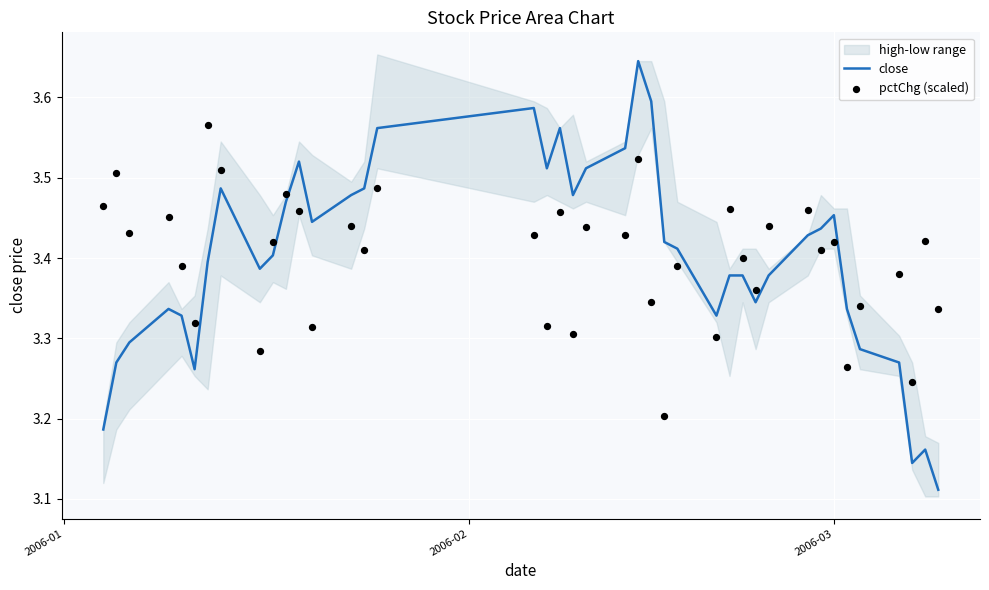

Which series has the largest total across all categories?

close